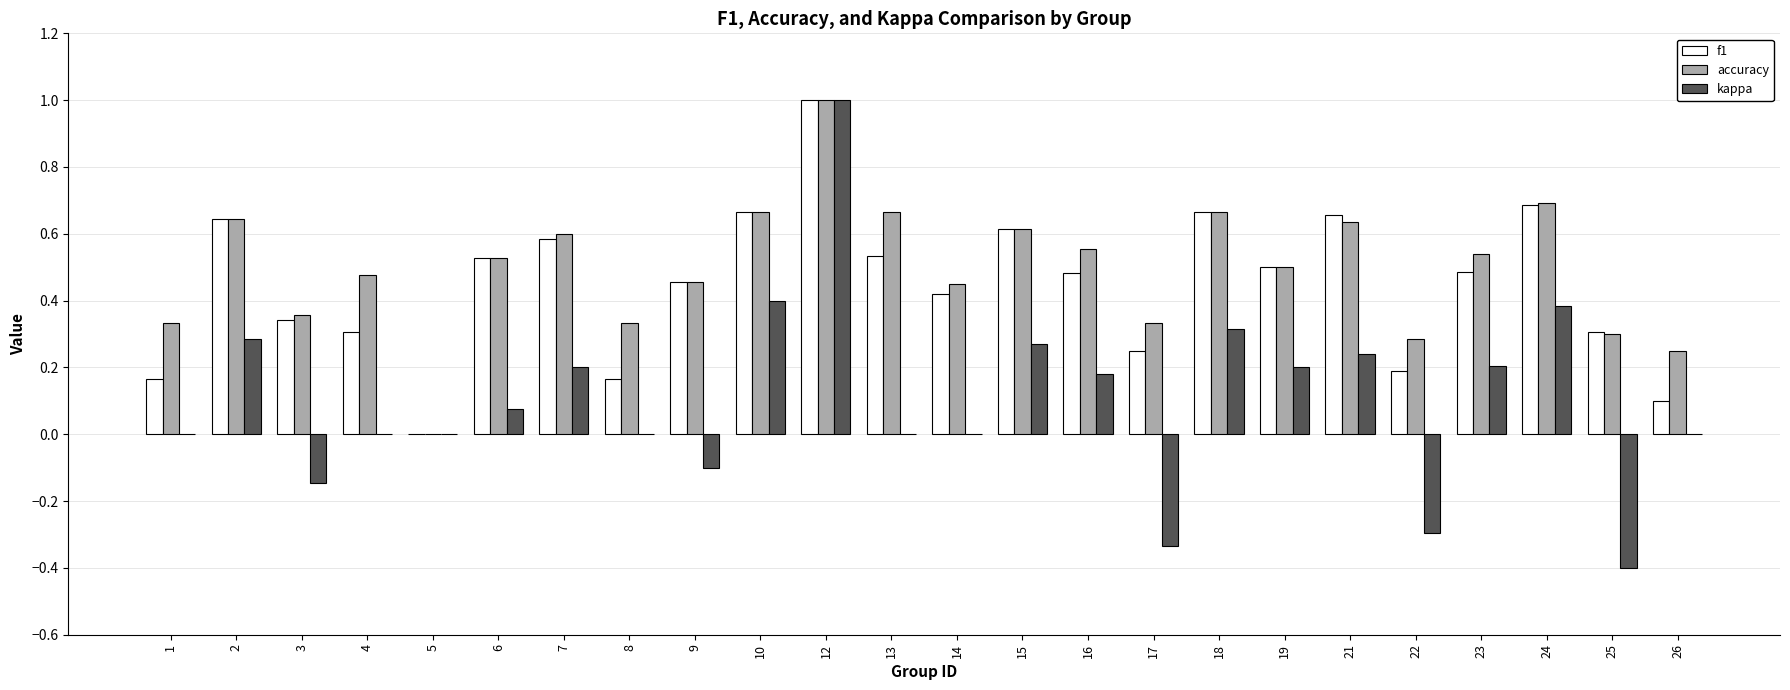

How many groups of bars are there?

24